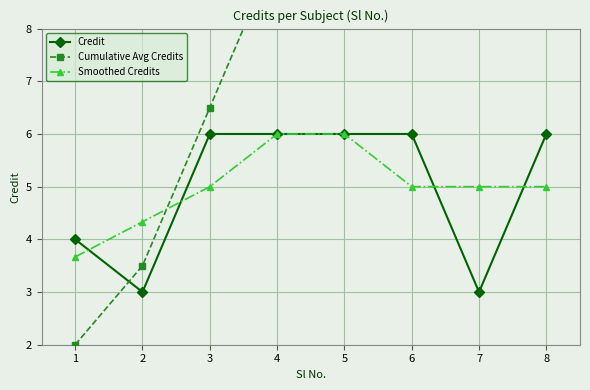

True or false: Credit has a value of 8.1 at 3.

False